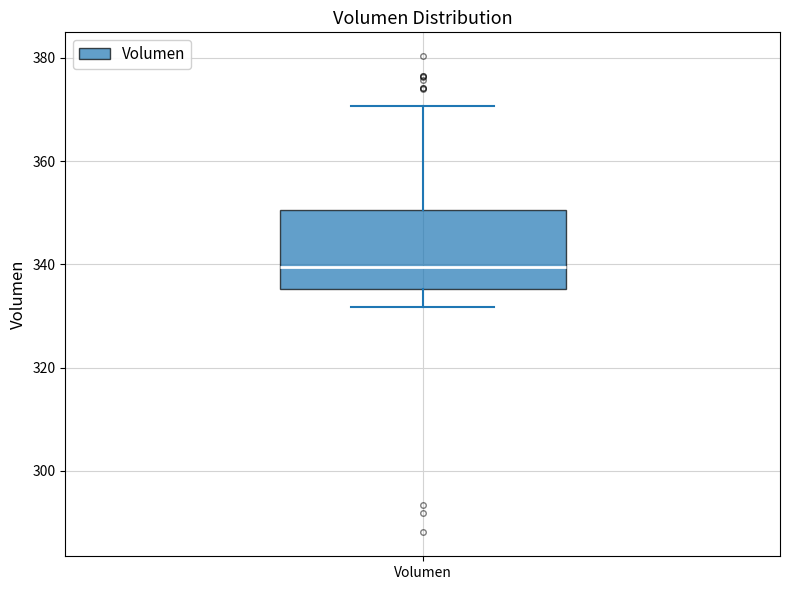

Where is the lower edge of the box for Volumen on the y-axis? The values are not printed on the chart, so give them approximately, as read against the axis.

336